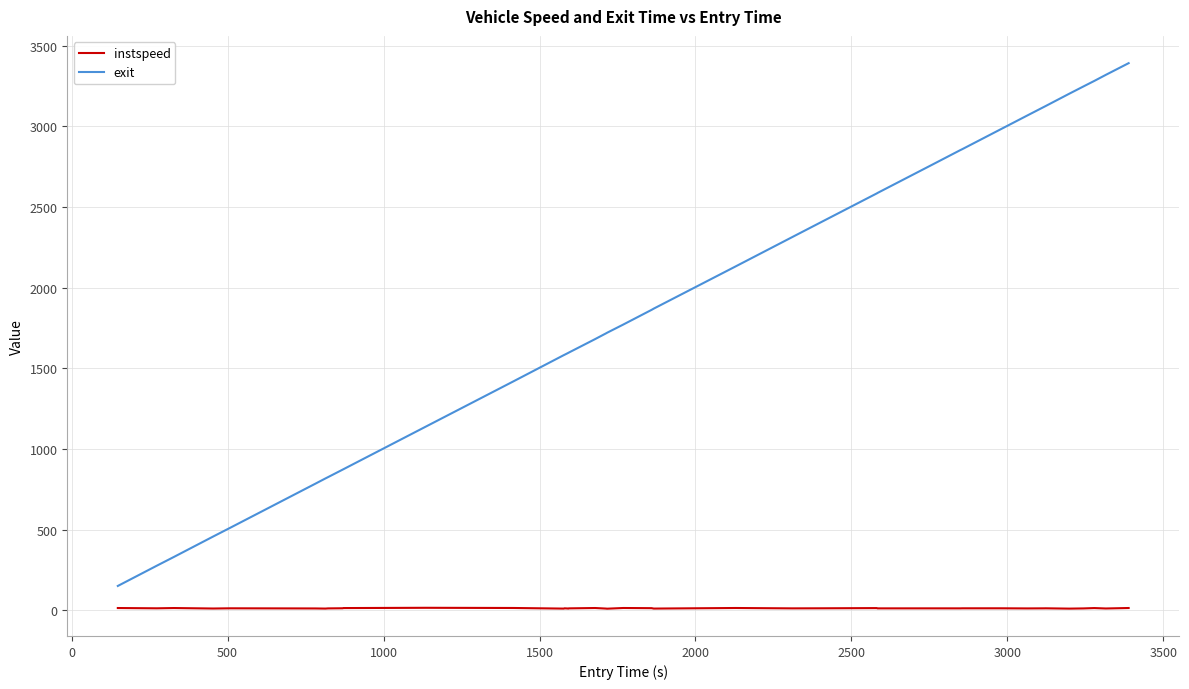

True or false: instspeed and exit intersect in this chart.

False